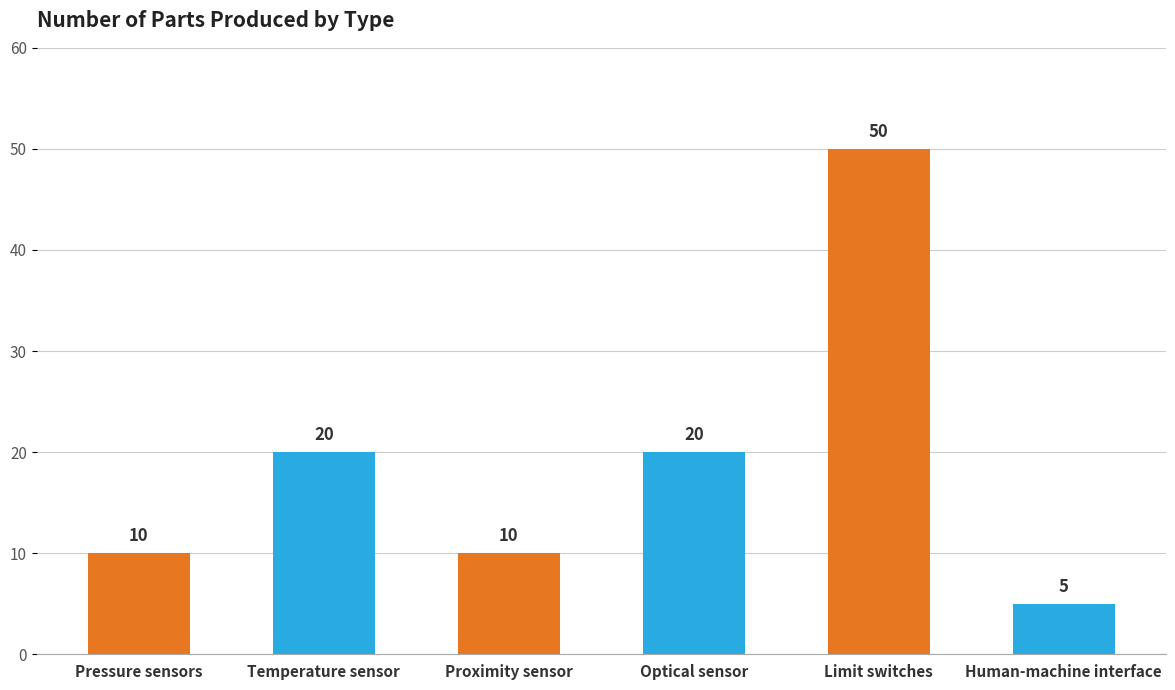

What value does the data have at Proximity sensor?

10